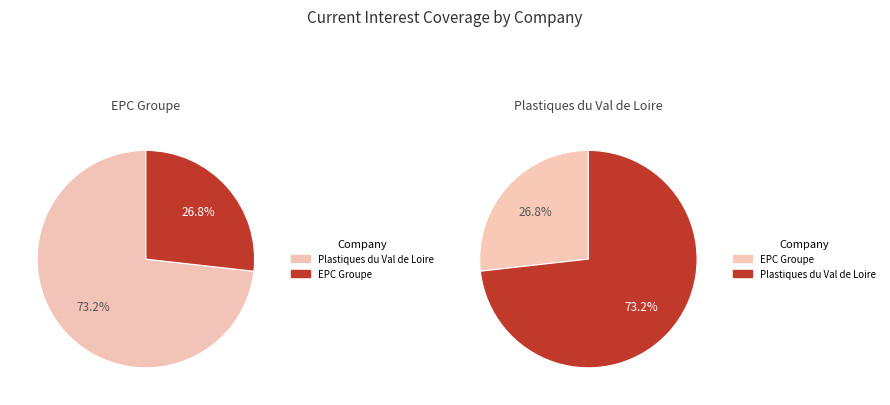

What is the largest slice in the pie chart?

Plastiques du Val de Loire (ENXTPA:PVL)